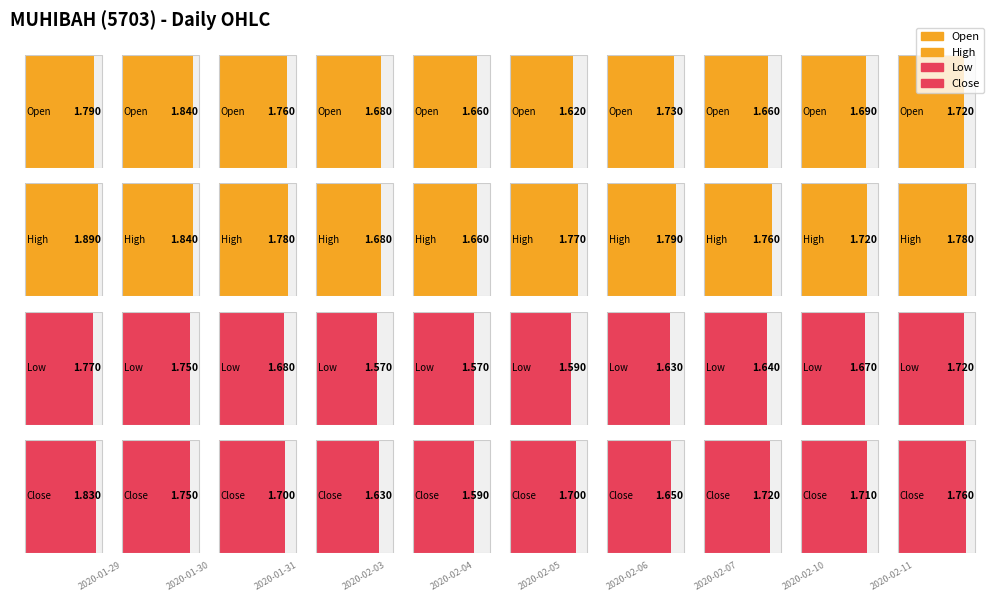

What is the lowest value of the high series?

1.7